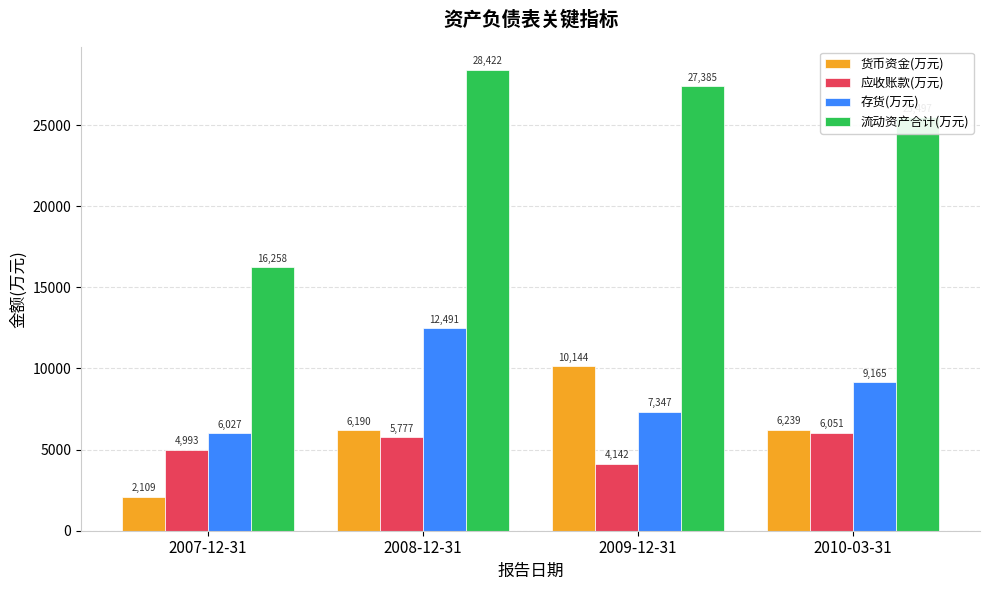

What is the sum of the 货币资金(万元) values at 2008-12-31 and 2007-12-31?

8299